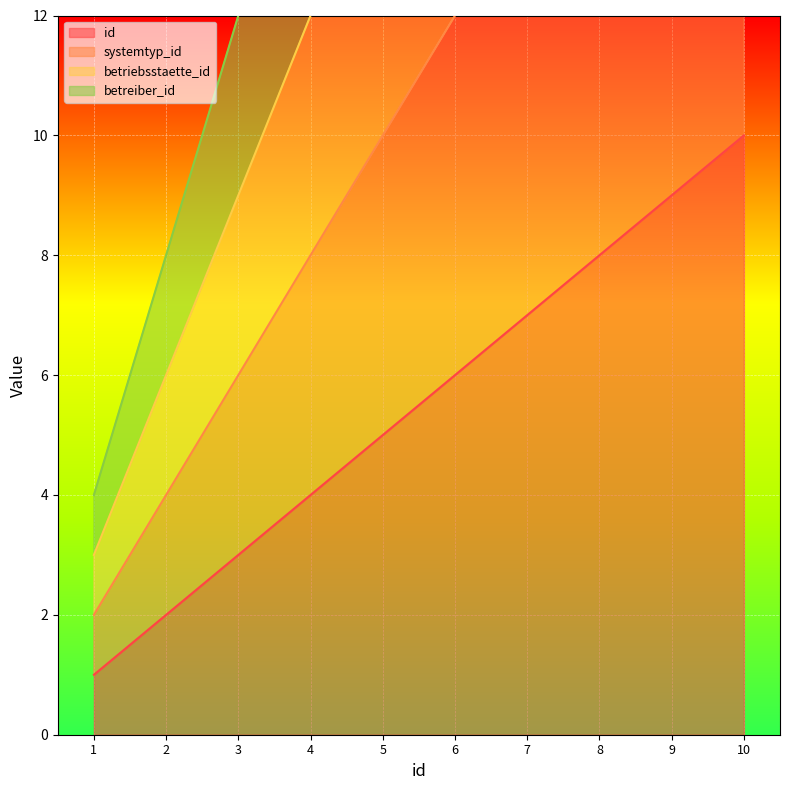

Is the value of betriebsstaette_id at 3 greater than the value of systemtyp_id at 6?

No